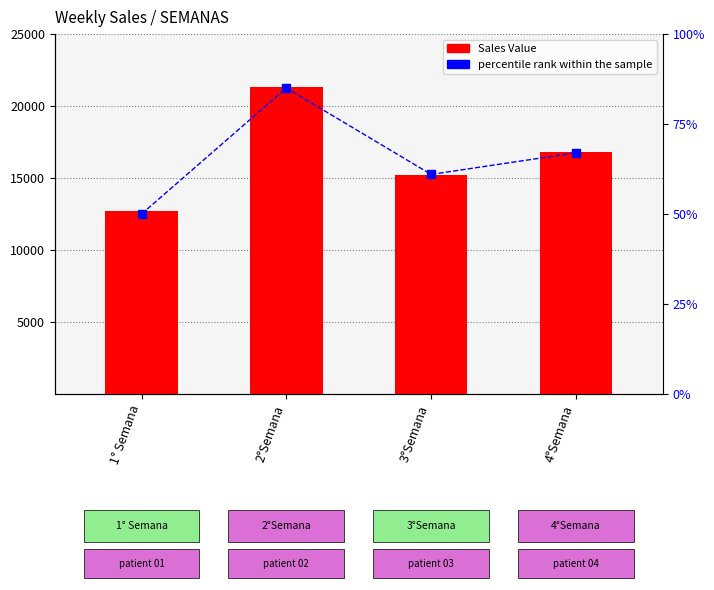

The percentile rank within the sample series shows 85.0 at 2°Semana. True or false?

True